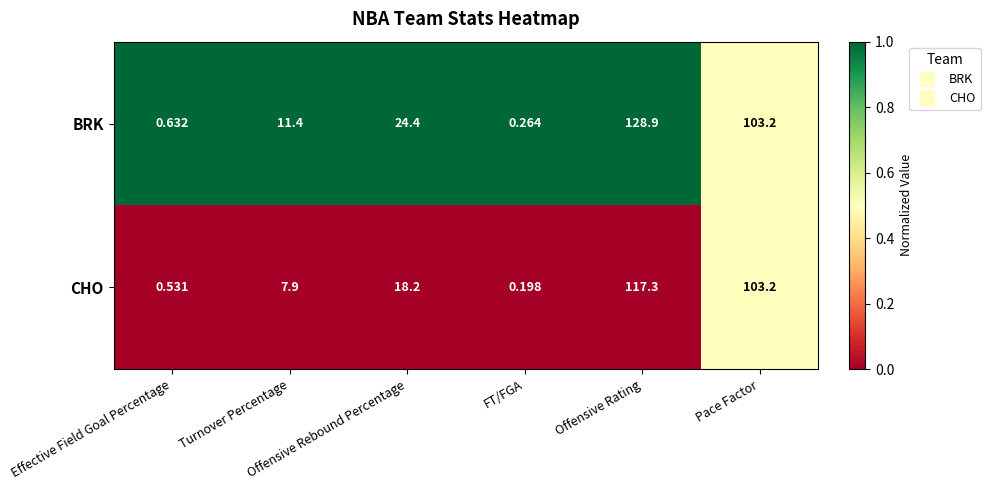

Rank the series by their maximum value, from lowest to highest.

CHO, BRK